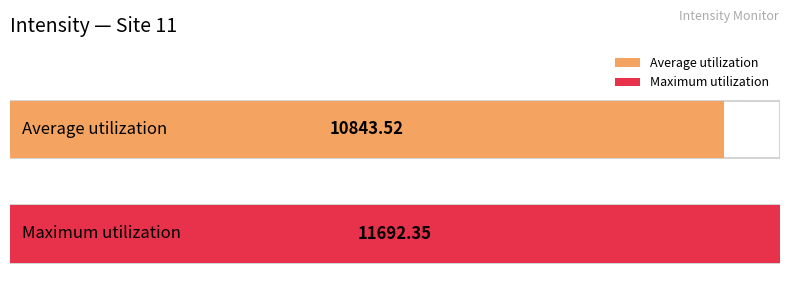

What is the average value?

10843.5